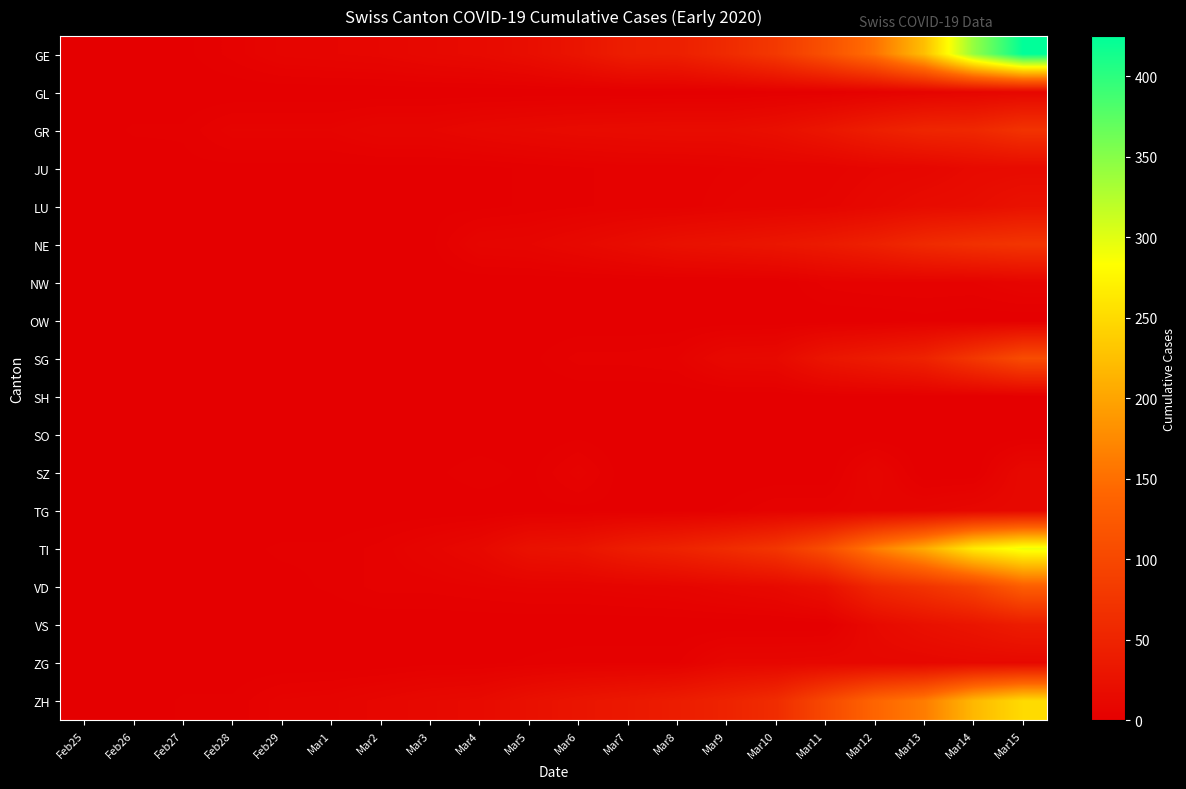

At which category is the sum across all series the highest?

Mar15